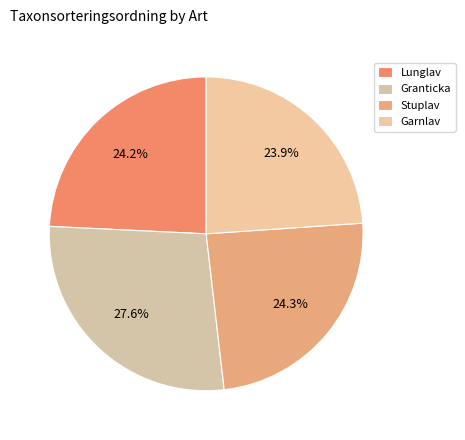

The Granticka slice represents 35% of the pie. True or false?

False